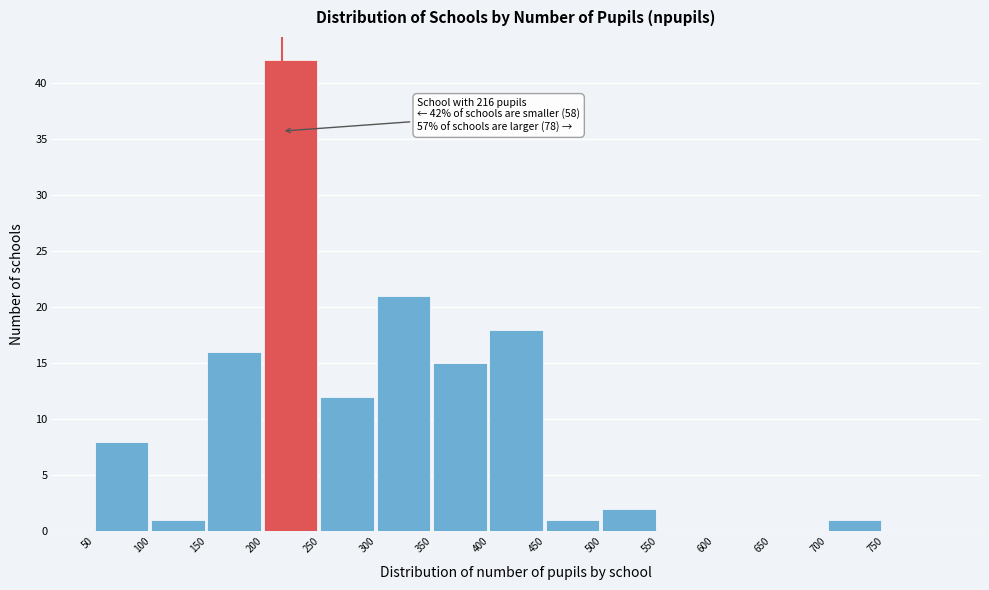

Which range on the x-axis has the tallest bar?

200 to 250